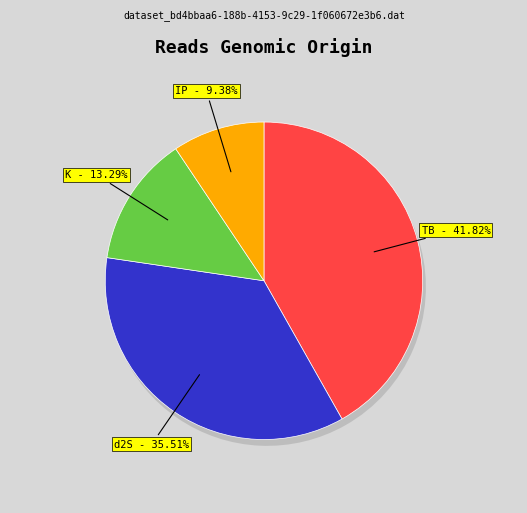

Is the sum of K and d2S greater than half?

No